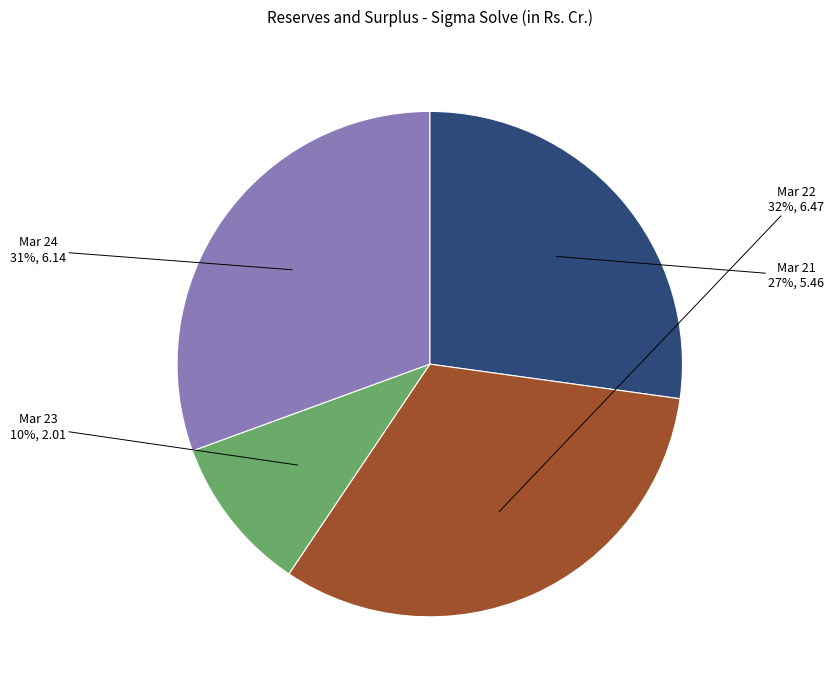

The Mar 23 slice represents 1% of the pie. True or false?

False